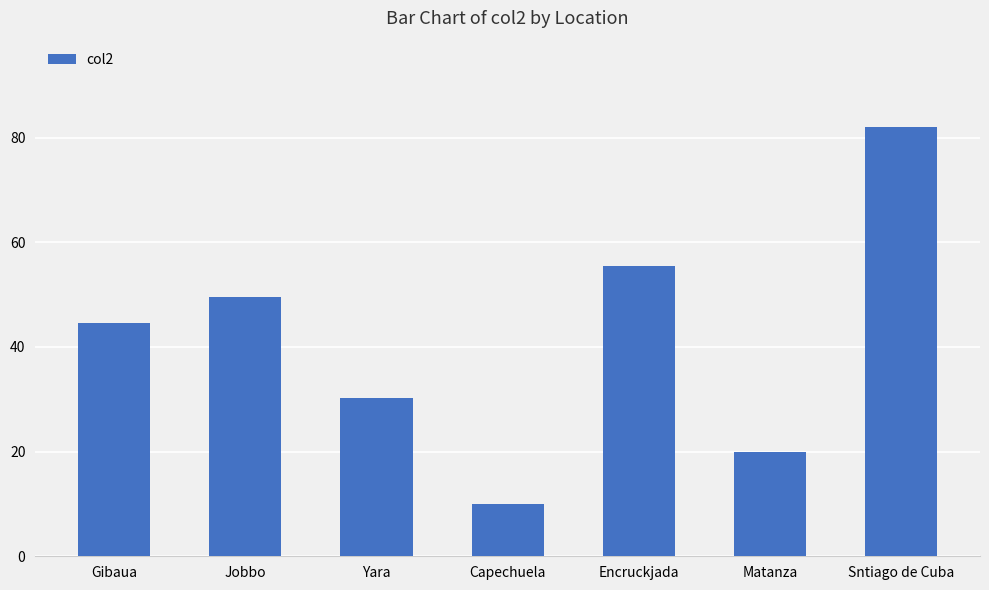

Read the value at Sntiago de Cuba.

82.1